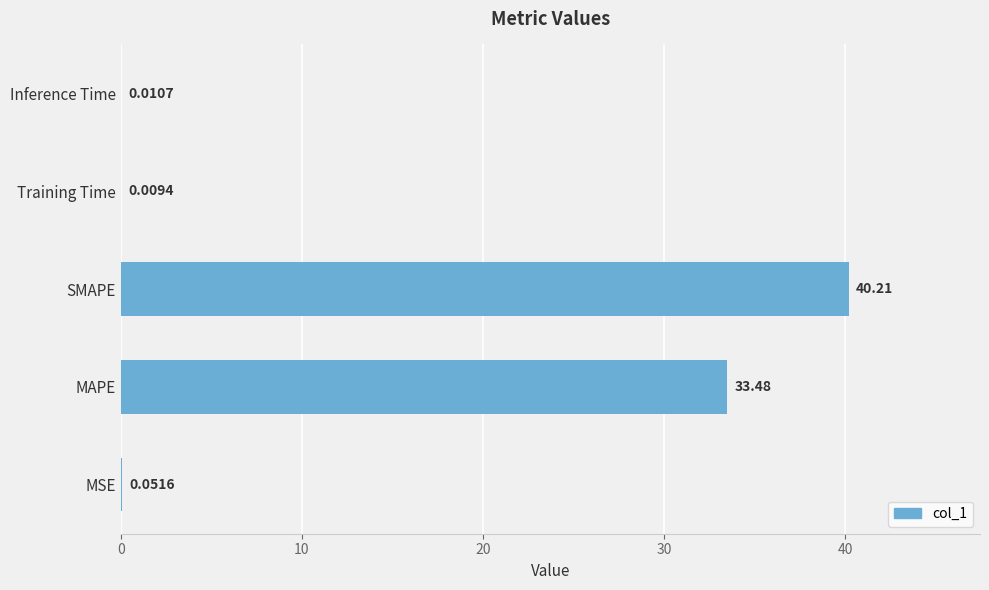

What is the change in value from MSE to SMAPE?

+40.2